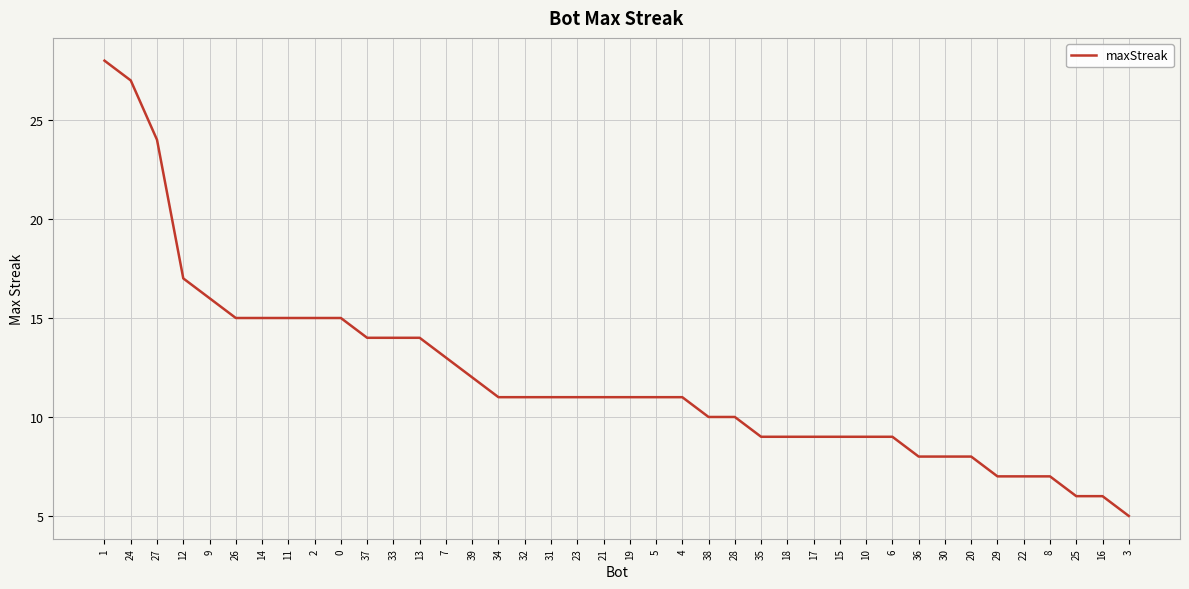

How many lines are shown in the chart?

1